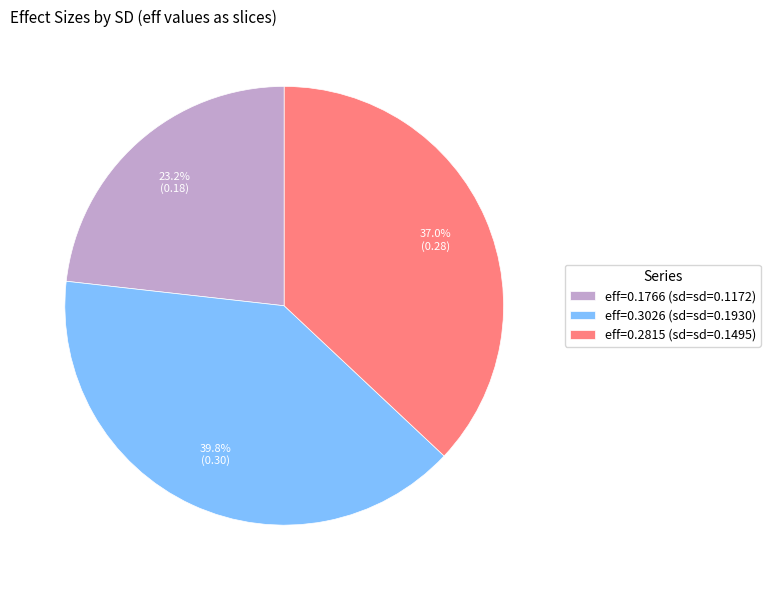

Which category has the smallest portion of the pie?

eff=0.1766 (sd=sd=0.1172)